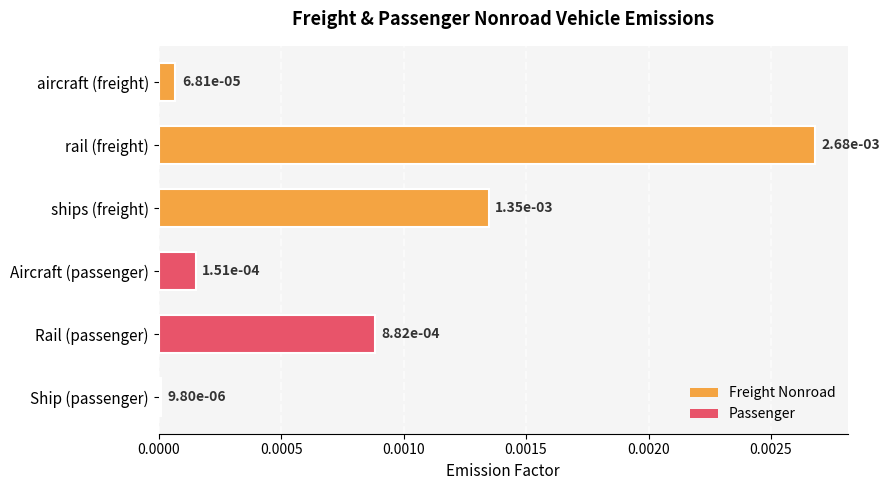

What is the label of the 2nd bar from the bottom?

Rail (passenger)